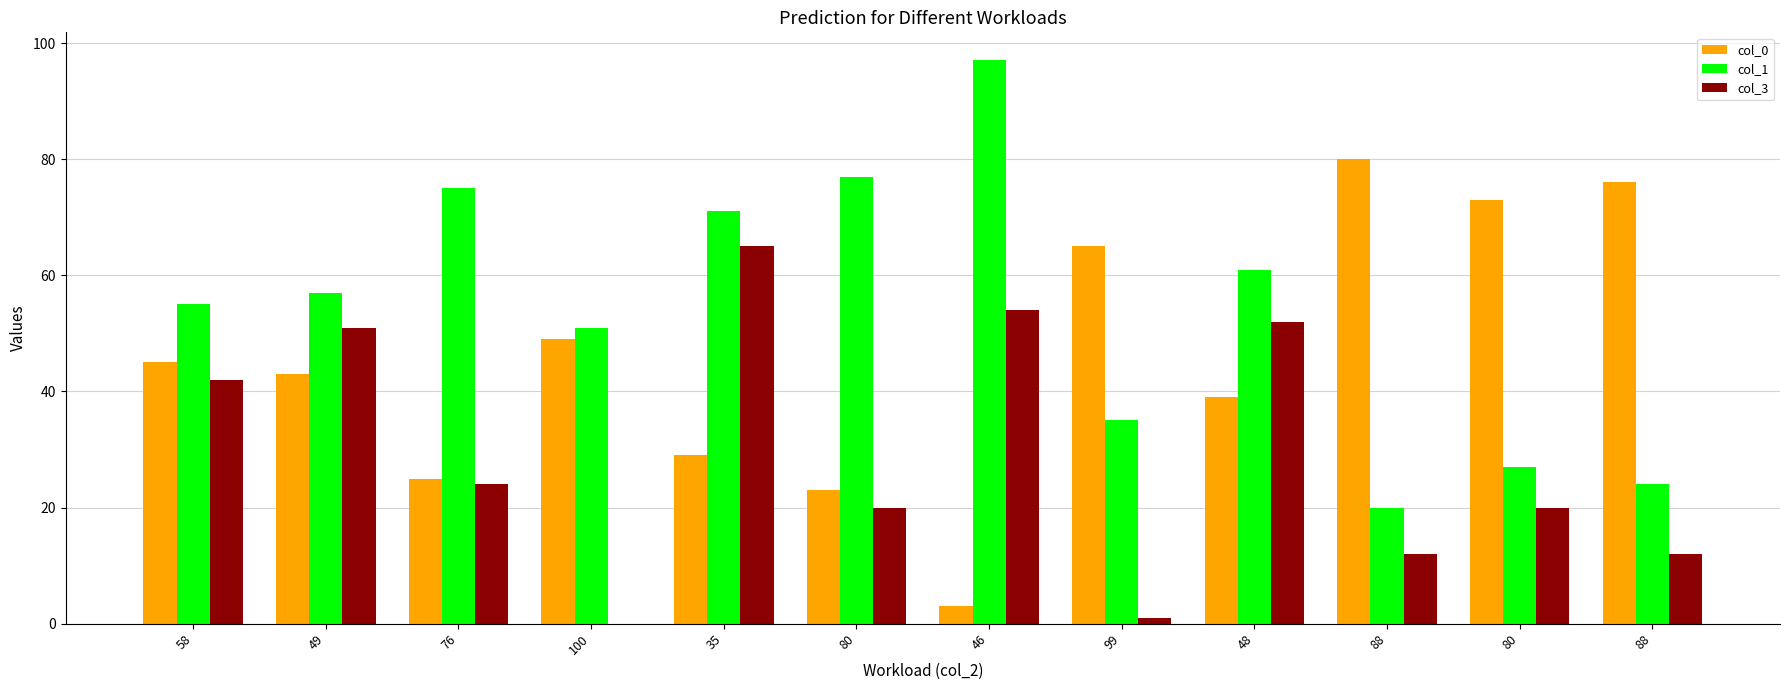

The value of col_0 at 99 is 37. True or false?

False